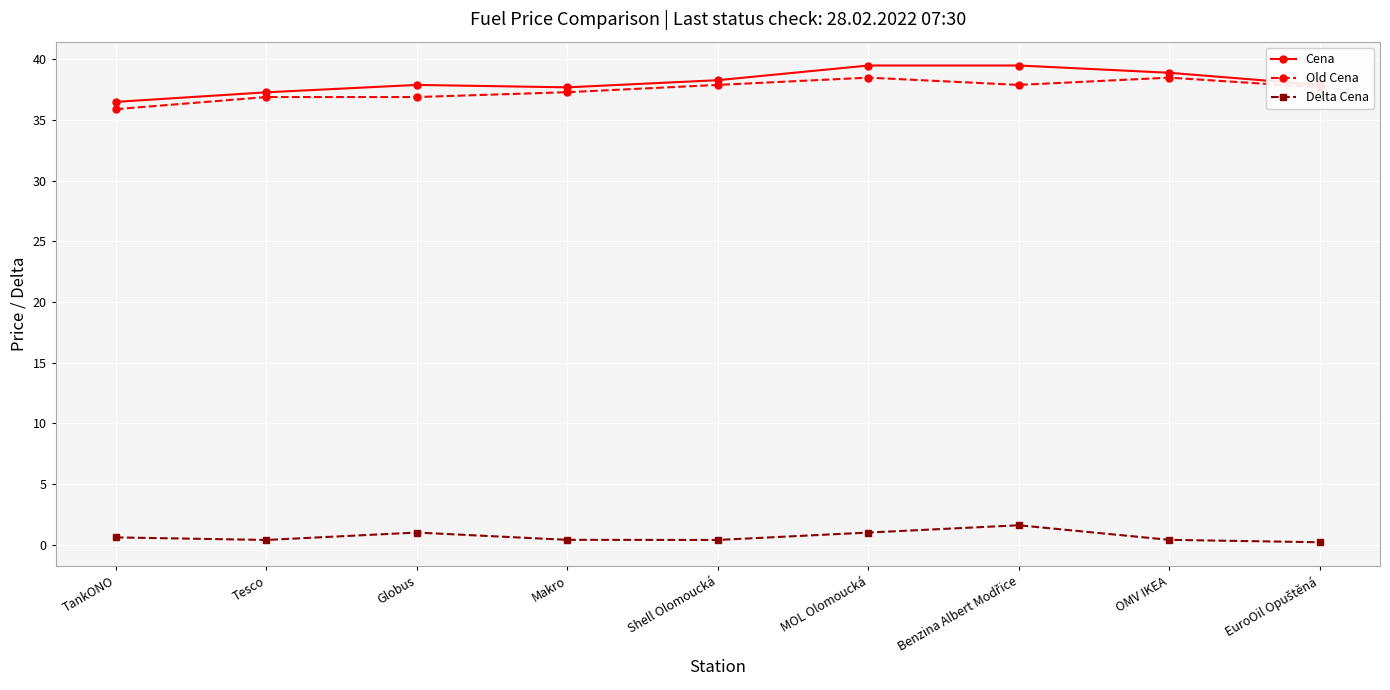

What is the maximum value for Cena?

39.5